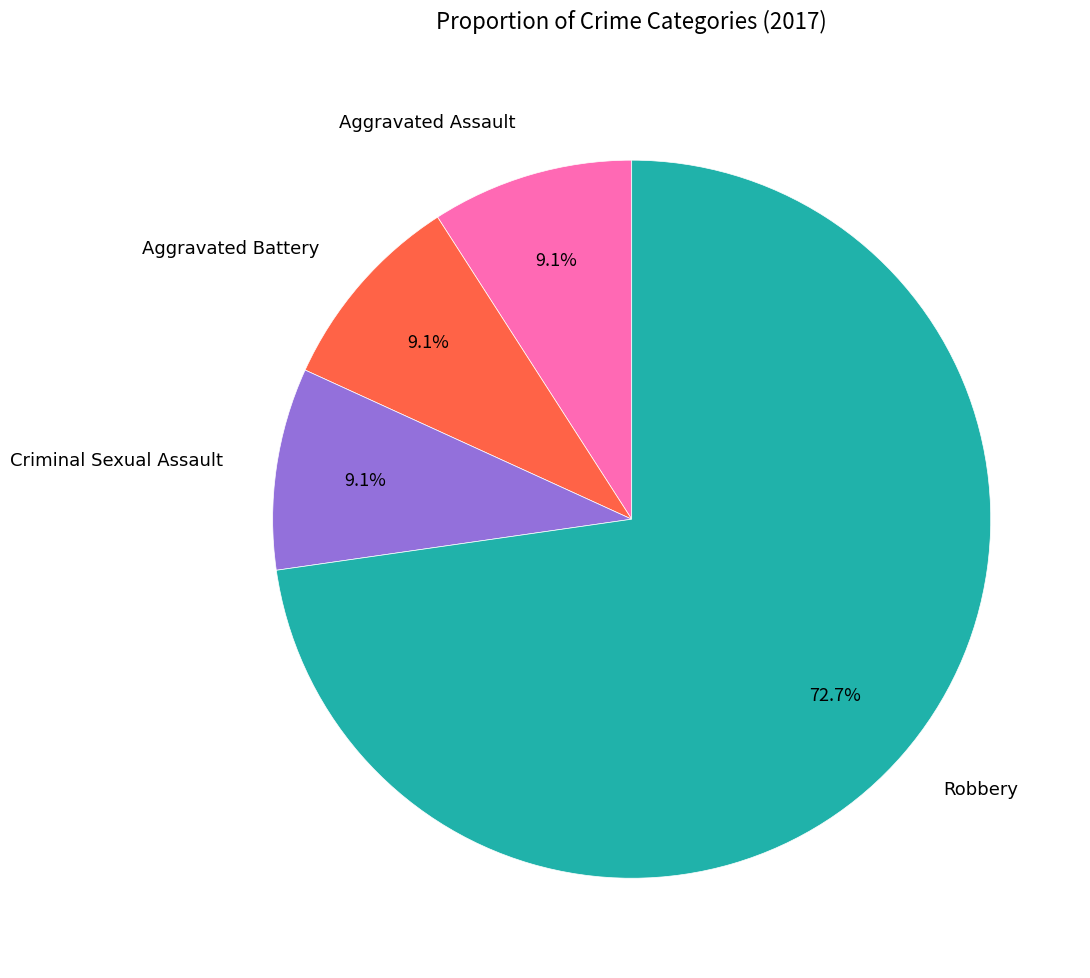

To the nearest percent, what portion does Criminal Sexual Assault represent?

9%